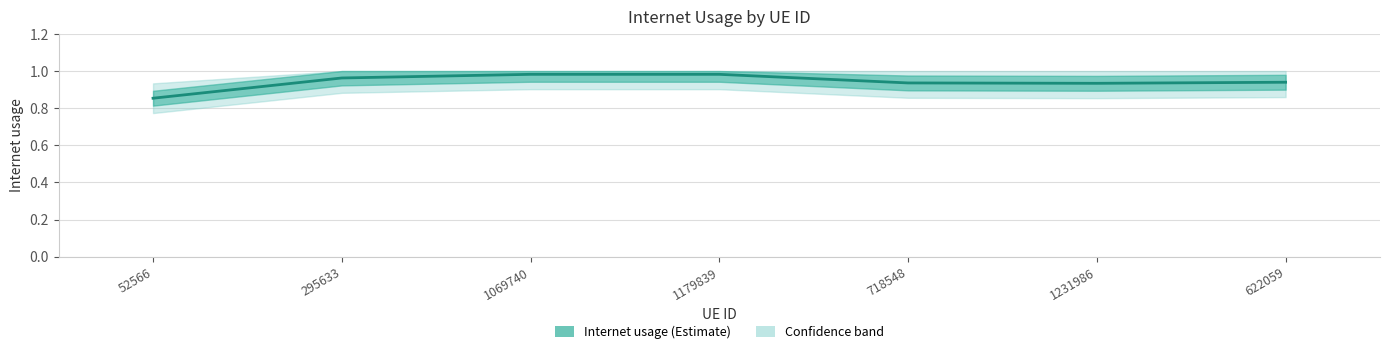

What is the smallest value displayed?

0.9